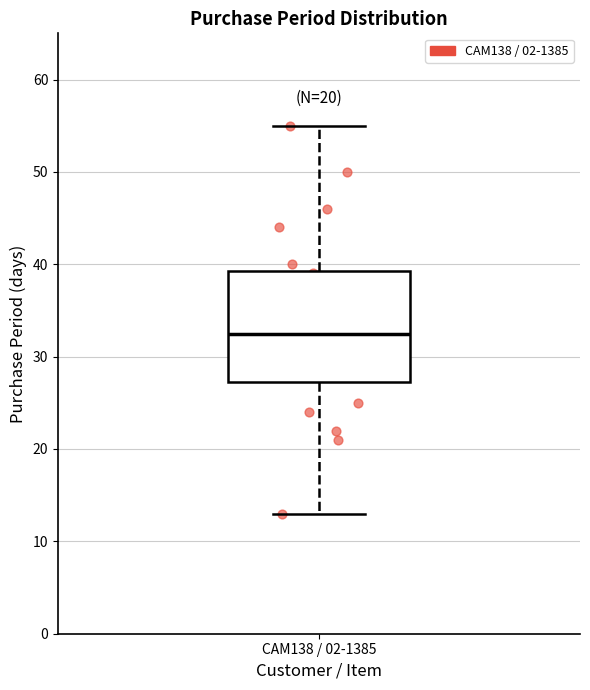

Transcribe this box plot: give where the median line is, the range the box spans, and where the two whiskers end, as read against the y-axis. The values are not printed on the chart, so give them approximately, as read against the axis.

median 33, box 27 to 39, whiskers 13 to 55